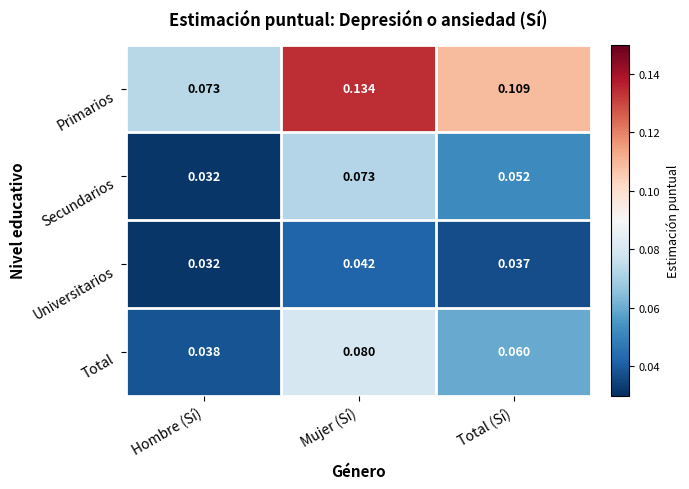

Rank the categories by Total value from highest to lowest.

Mujer (Sí), Total (Sí), Hombre (Sí)